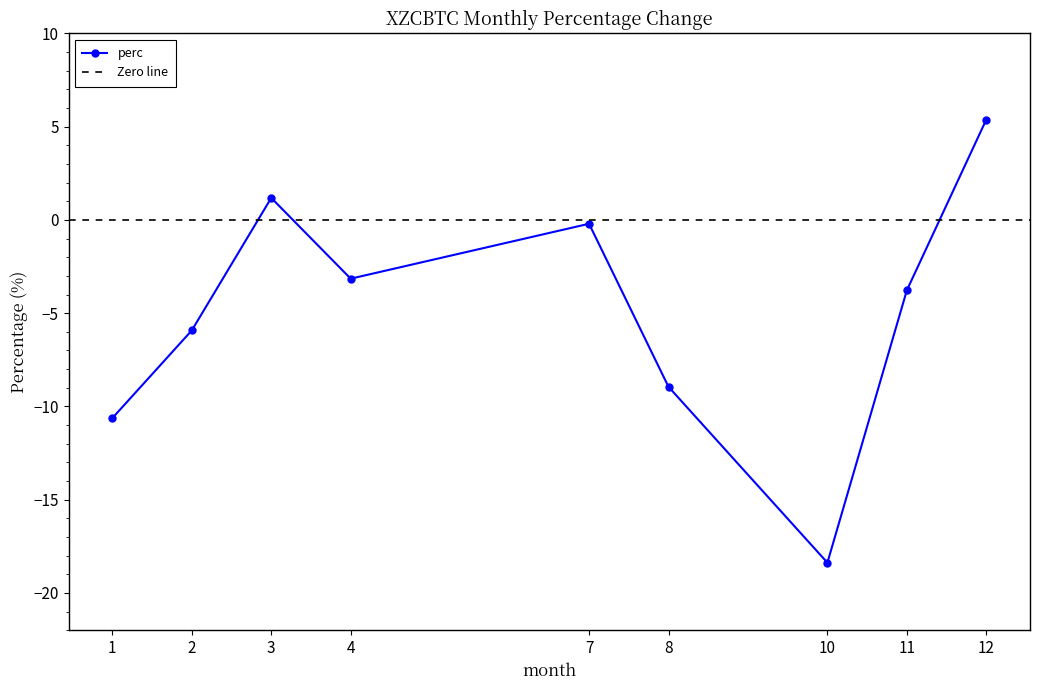

What is the difference between the values at 1 and 7?

10.4